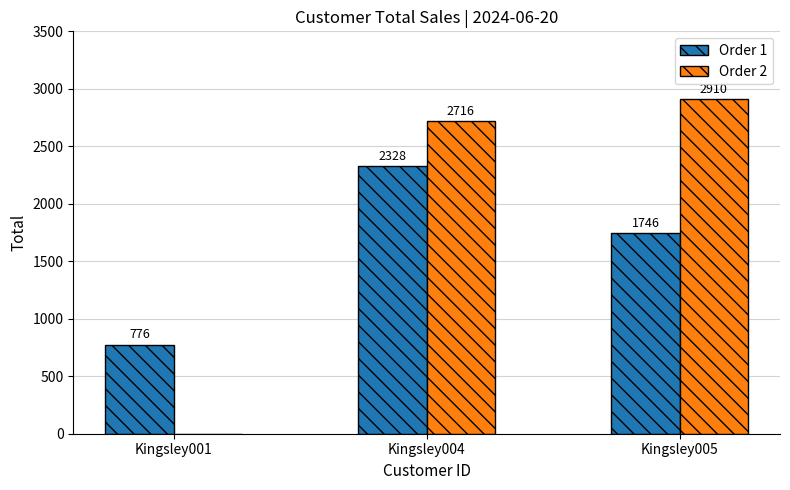

At which label does Order 2 reach its peak?

Kingsley005